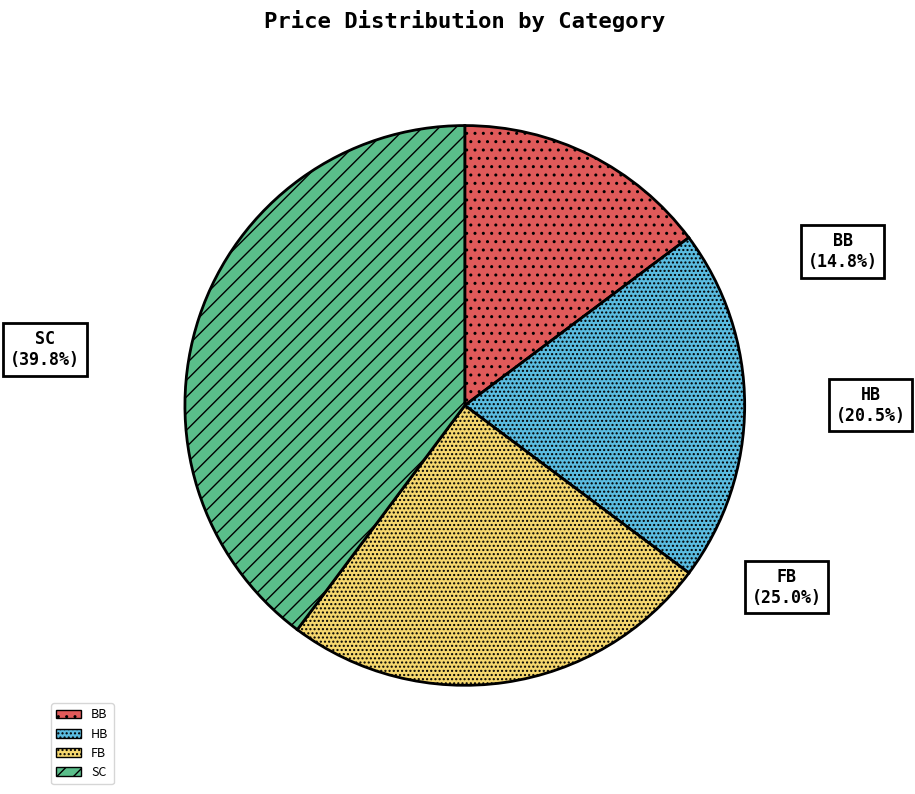

Is it true that HB is 20% of the pie?

True